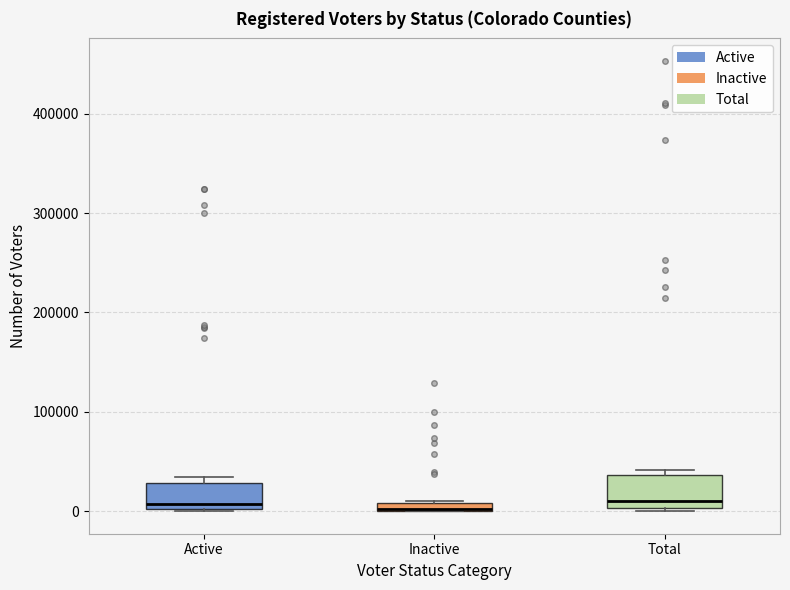

Where is the upper edge of the box for Inactive on the y-axis? The values are not printed on the chart, so give them approximately, as read against the axis.

10000